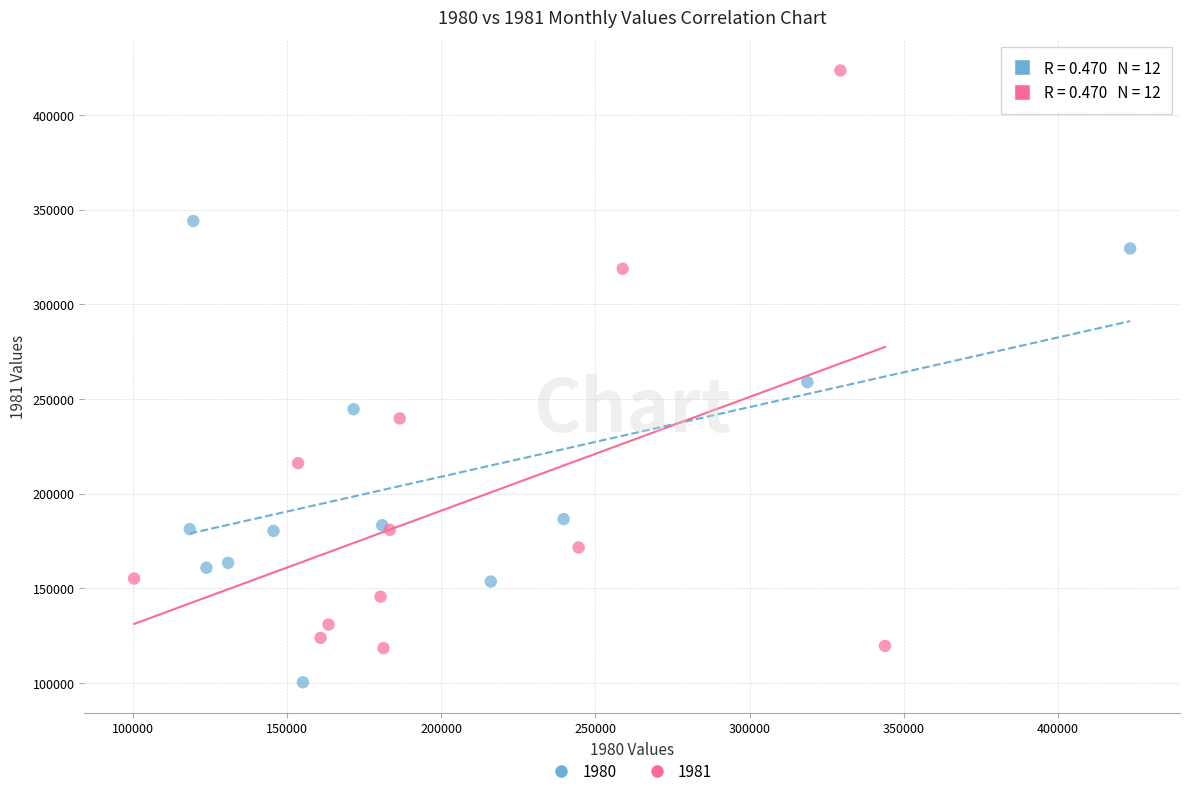

Which series has the largest Y range (max minus min)?

1981